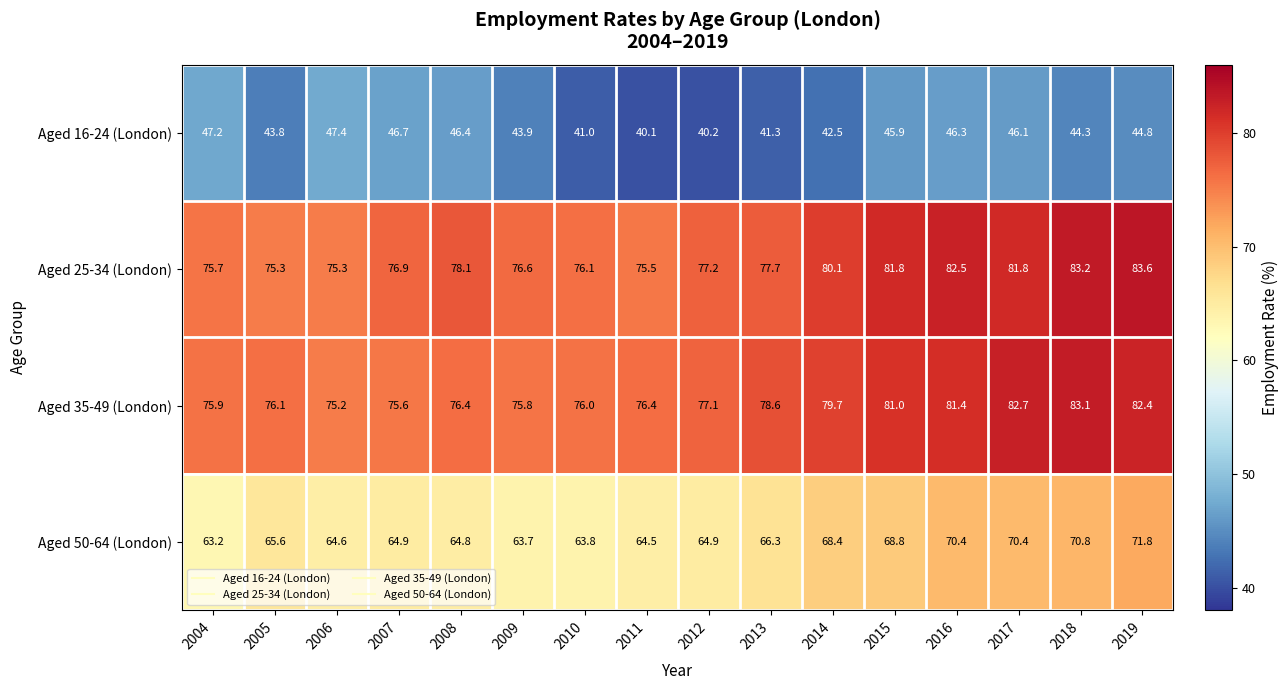

How many distinct data groups are displayed?

4